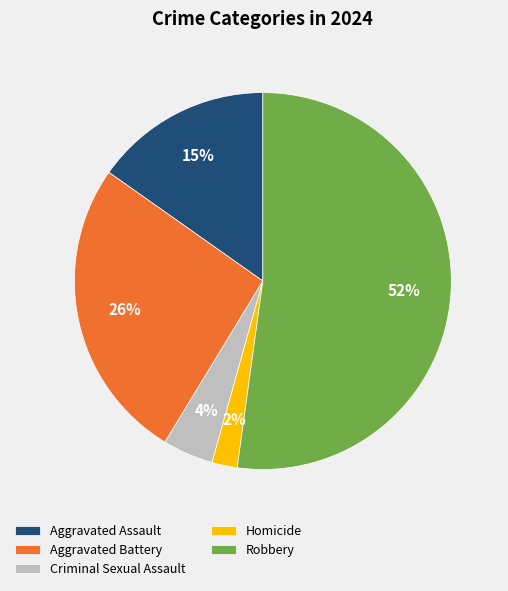

Is there any slice that represents more than half of the pie?

Yes